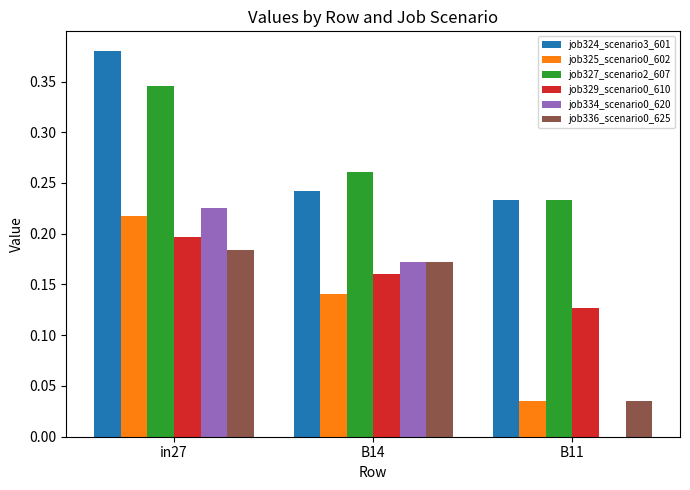

The job324_scenario3_601 series shows 0.2 at B11. True or false?

True